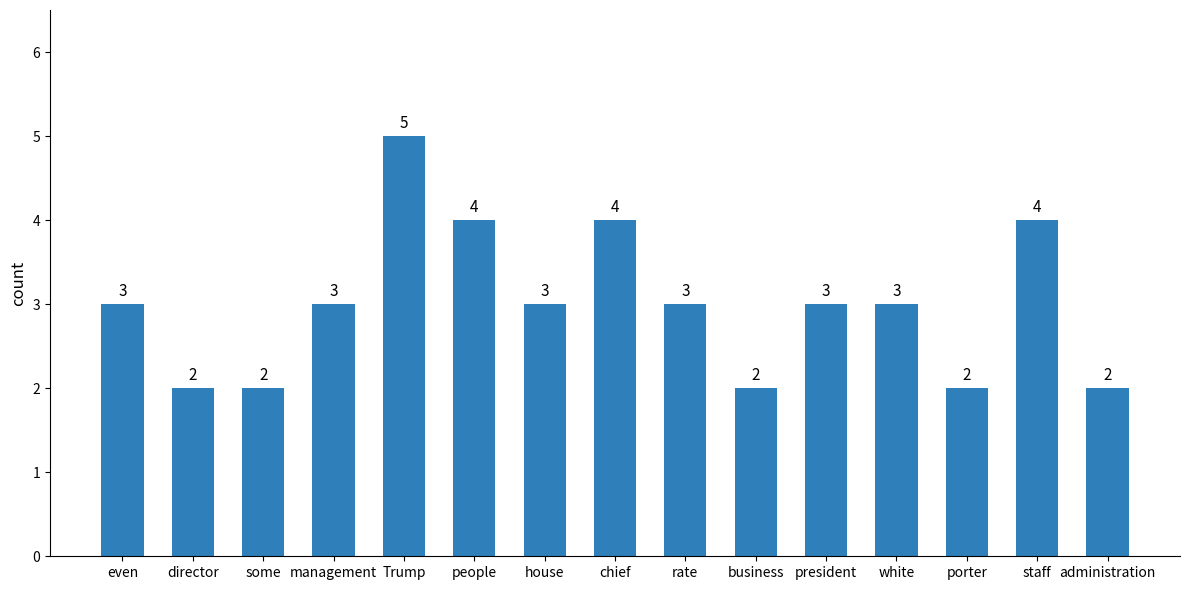

What is the change in value from some to management?

+1